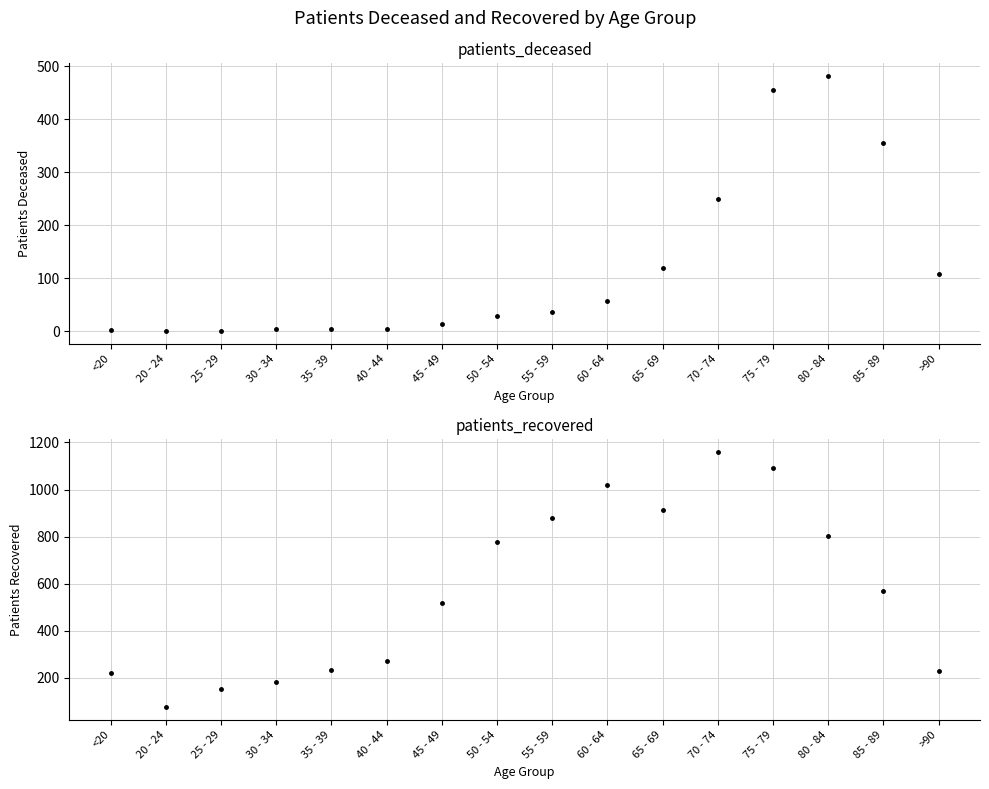

At which label does patients_recovered first exceed 567?

50 - 54